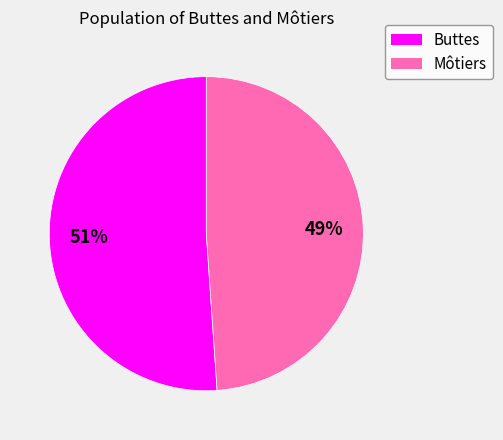

How many segments does this pie chart have?

2